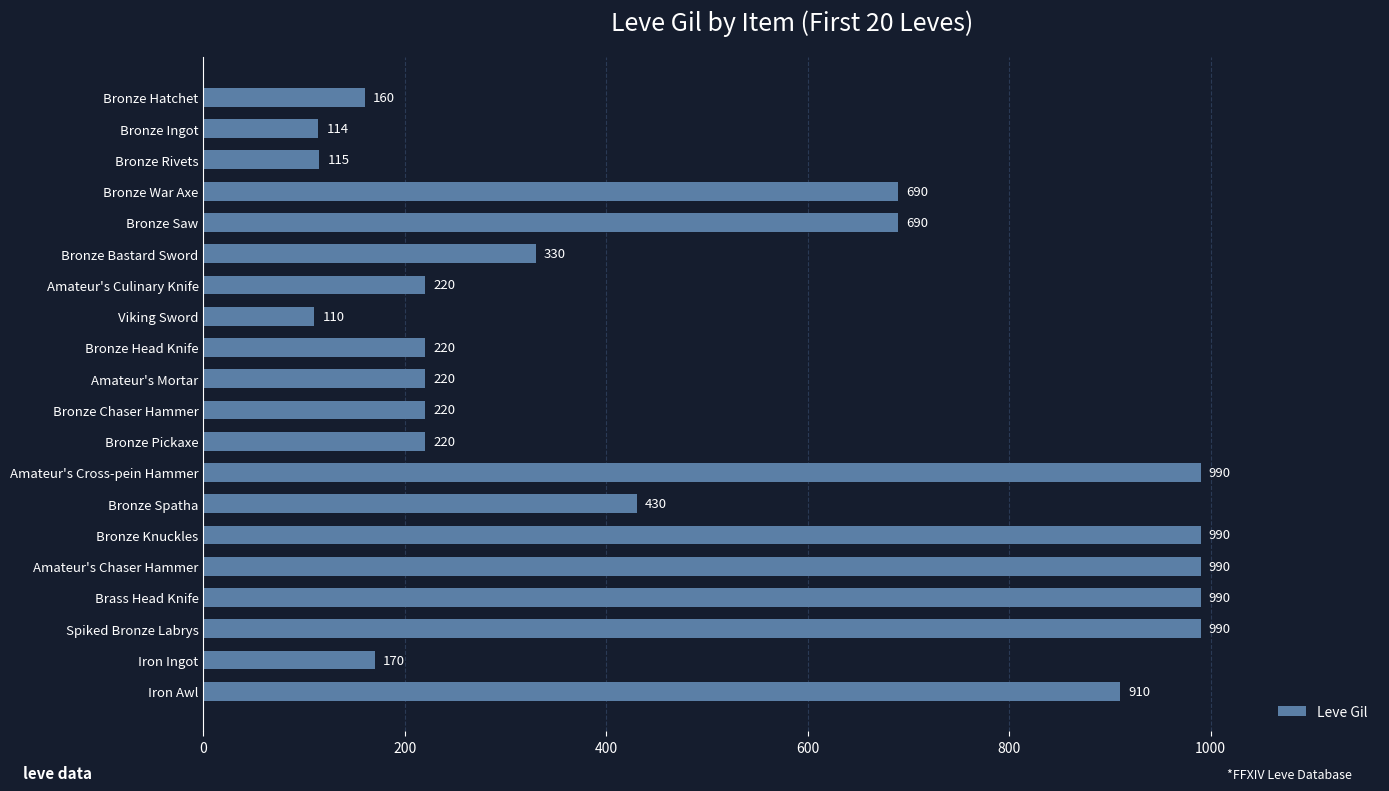

Reading top to bottom, transcribe all the data shown in this chart.

Bronze Hatchet=160	Bronze Ingot=114	Bronze Rivets=115	Bronze War Axe=690	Bronze Saw=690	Bronze Bastard Sword=330	Amateur's Culinary Knife=220	Viking Sword=110	Bronze Head Knife=220	Amateur's Mortar=220	Bronze Chaser Hammer=220	Bronze Pickaxe=220	Amateur's Cross-pein Hammer=990	Bronze Spatha=430	Bronze Knuckles=990	Amateur's Chaser Hammer=990	Brass Head Knife=990	Spiked Bronze Labrys=990	Iron Ingot=170	Iron Awl=910